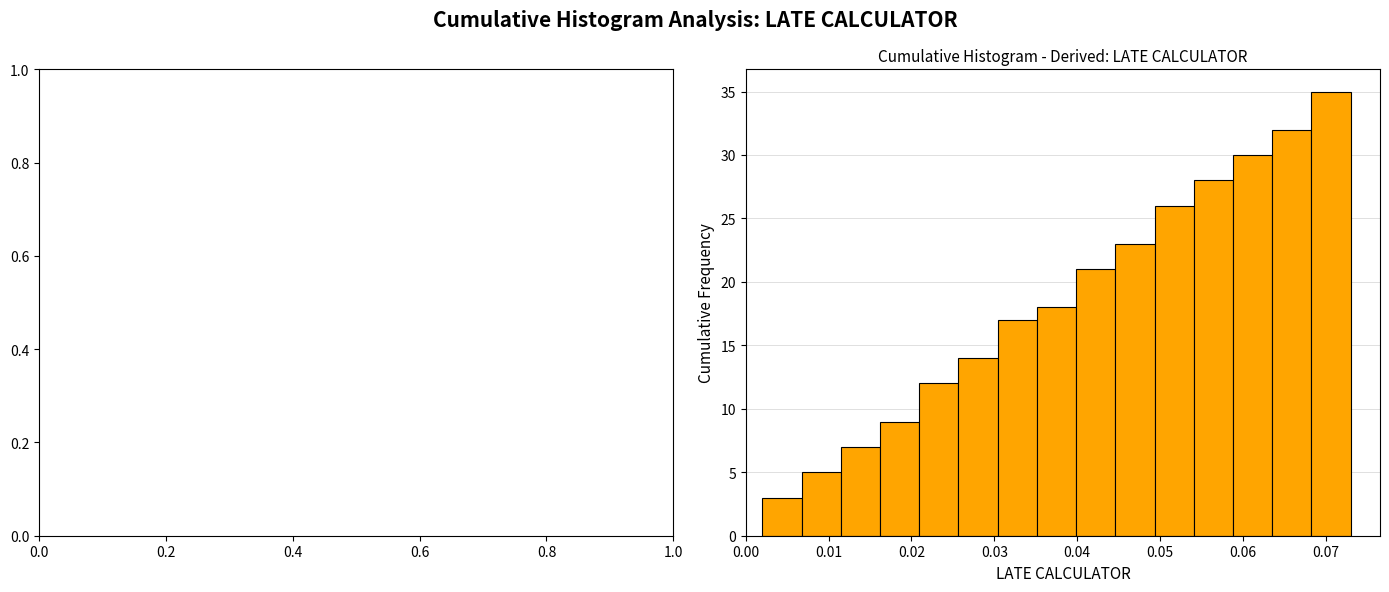

Reading left to right, transcribe this chart: for each bar, give the range it covers on the x-axis and its height. Neither the bar edges nor the heights are printed on the chart, so give them approximately, as read against the axes.

0.002 to 0.007: 3
0.007 to 0.011: 5
0.011 to 0.016: 7
0.016 to 0.021: 9
0.021 to 0.026: 12
0.026 to 0.030: 14
0.030 to 0.035: 17
0.035 to 0.040: 18
0.040 to 0.045: 21
0.045 to 0.049: 23
0.049 to 0.054: 26
0.054 to 0.059: 28
0.059 to 0.064: 30
0.064 to 0.068: 32
0.068 to 0.073: 35